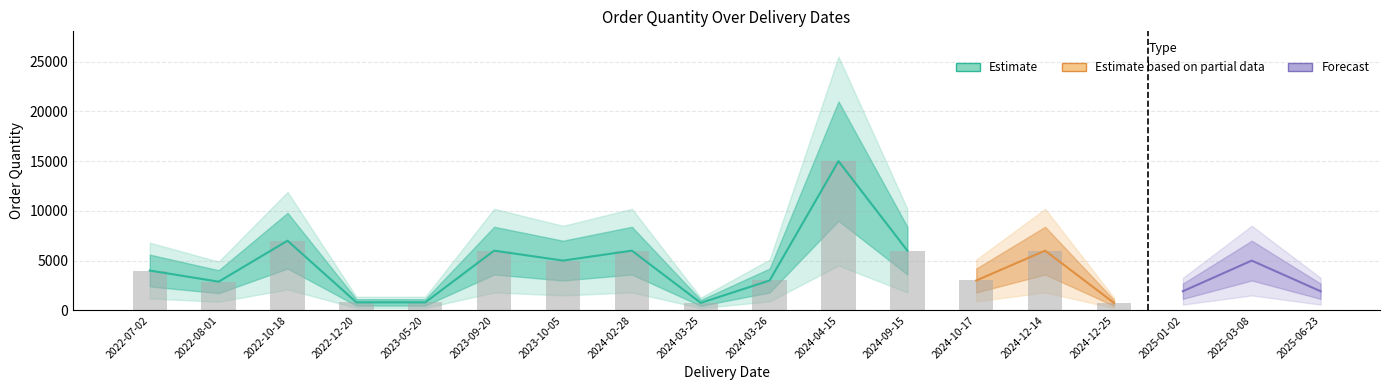

True or false: Order Quantity has a value of 3000 at 2024-10-17.

True